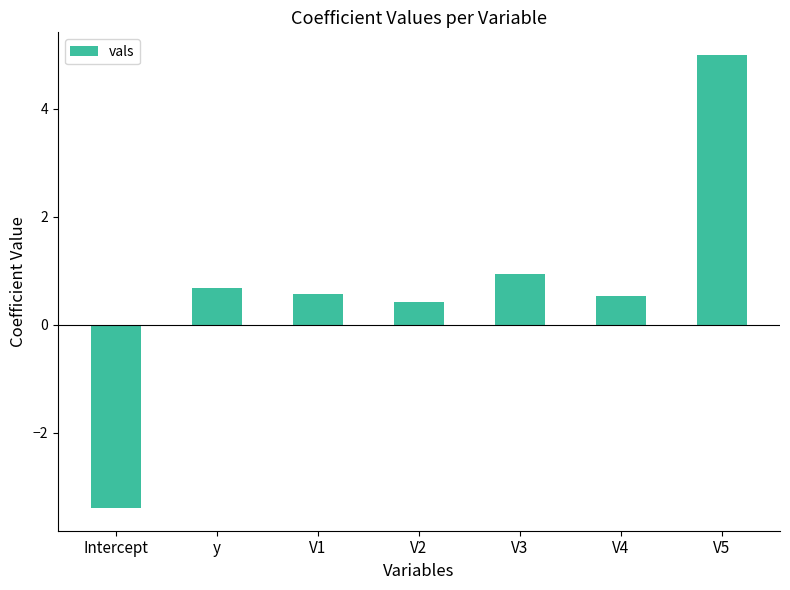

What is the difference between the values at V2 and V3?

0.5